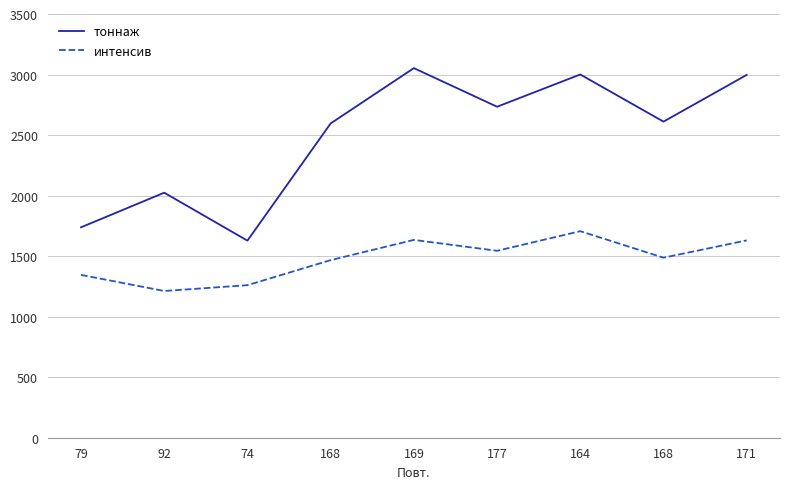

What are all the series names shown in the legend?

тоннаж, интенсив